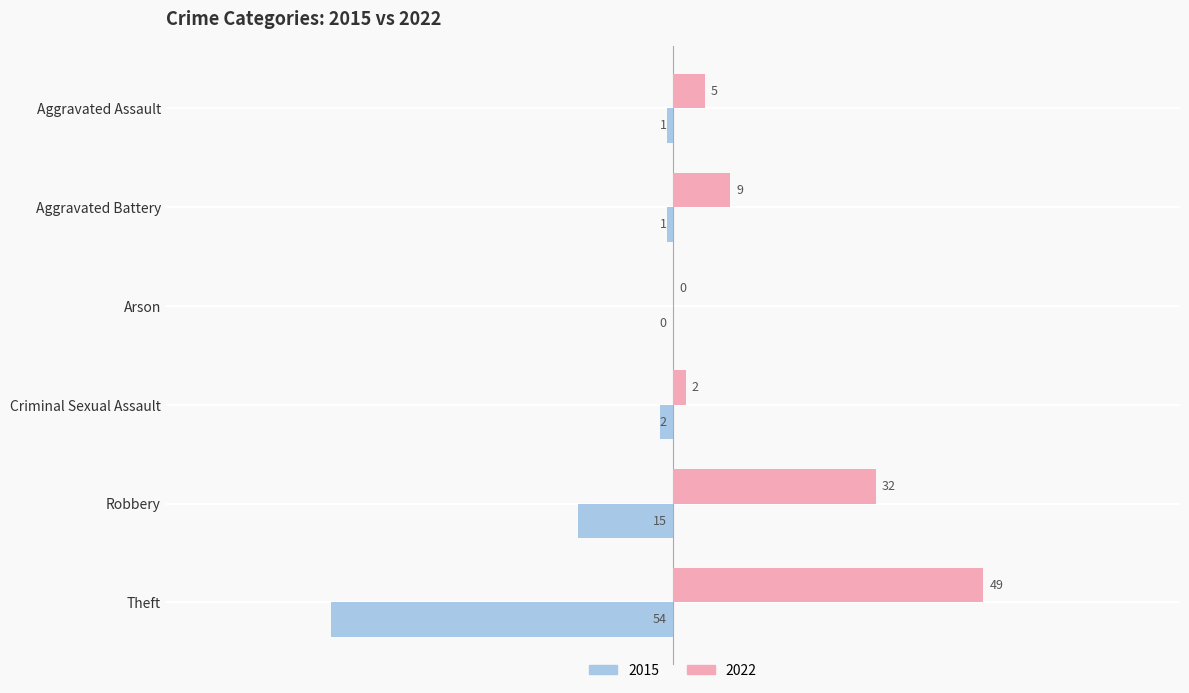

Which series has the largest range (max minus min)?

2015